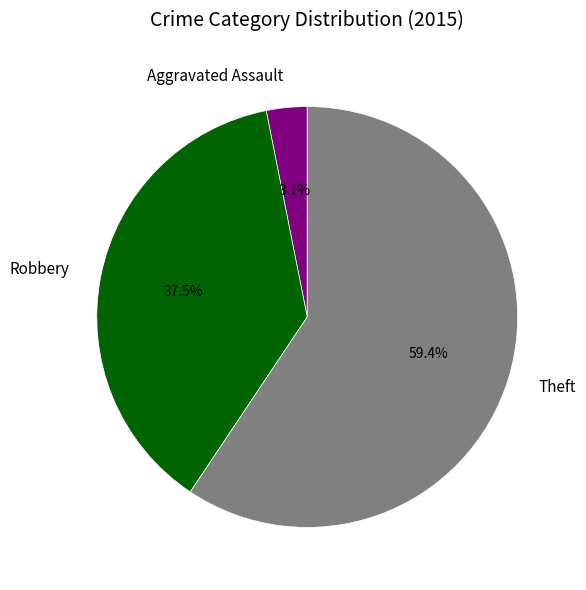

To the nearest percent, what is the average slice percentage?

33%